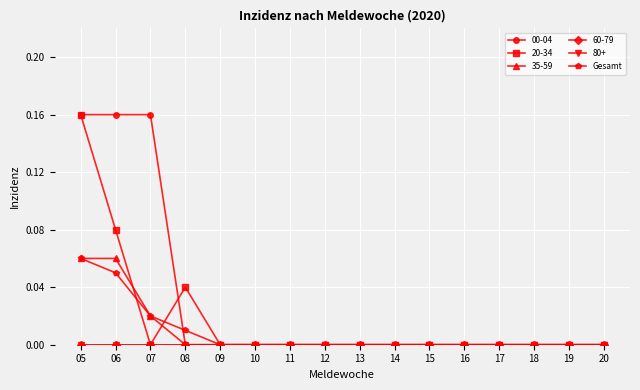

Does the chart have visible grid lines?

Yes